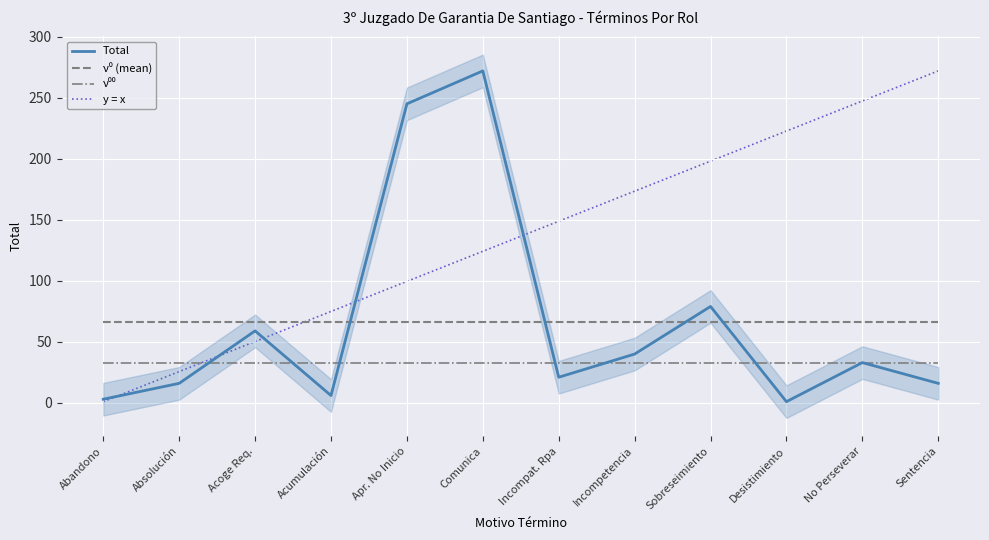

List the series in order of their peak value, highest first.

Total, y = x, ν⁰ (mean), ν⁰⁰